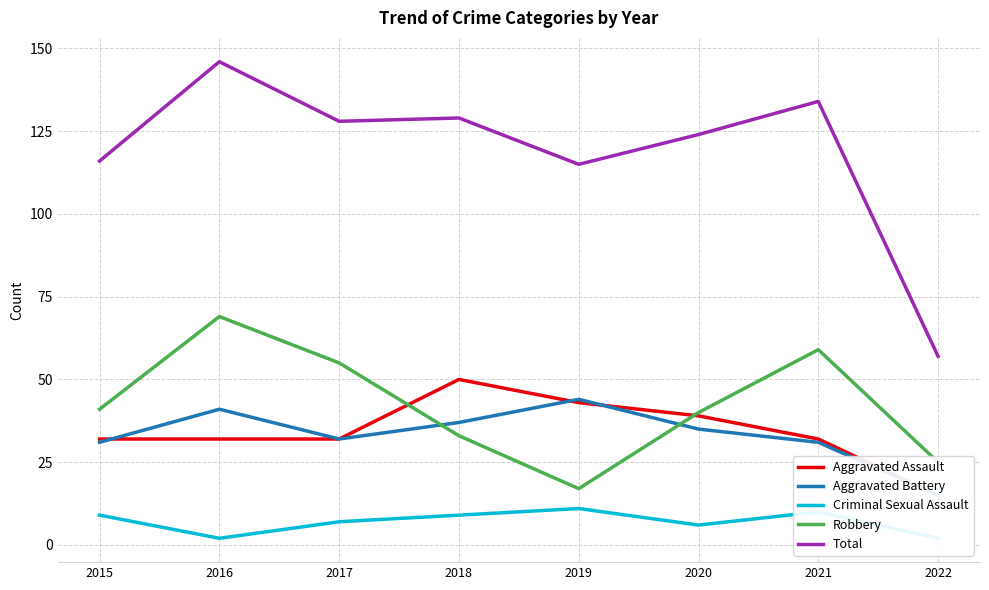

Does the chart have visible grid lines?

Yes